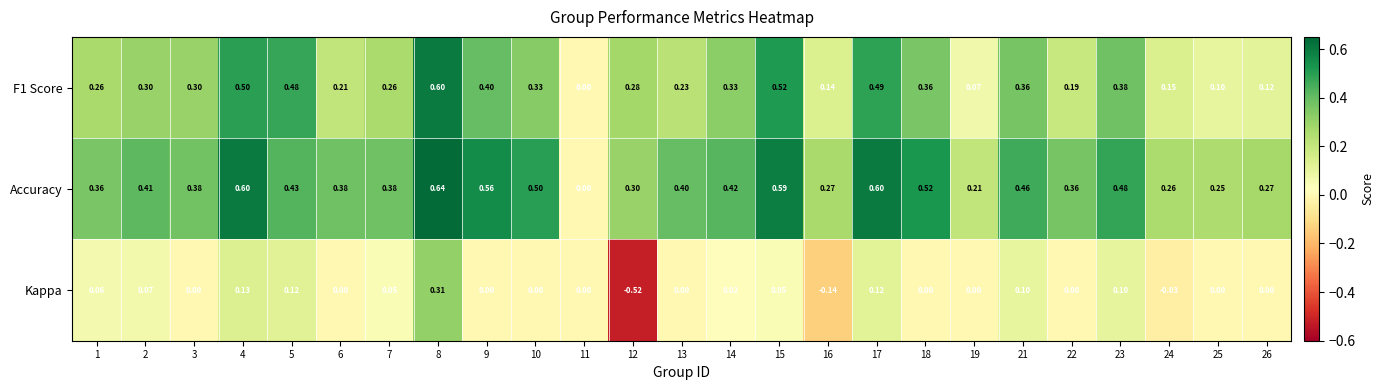

What is the total value across all series at 23?

1.0